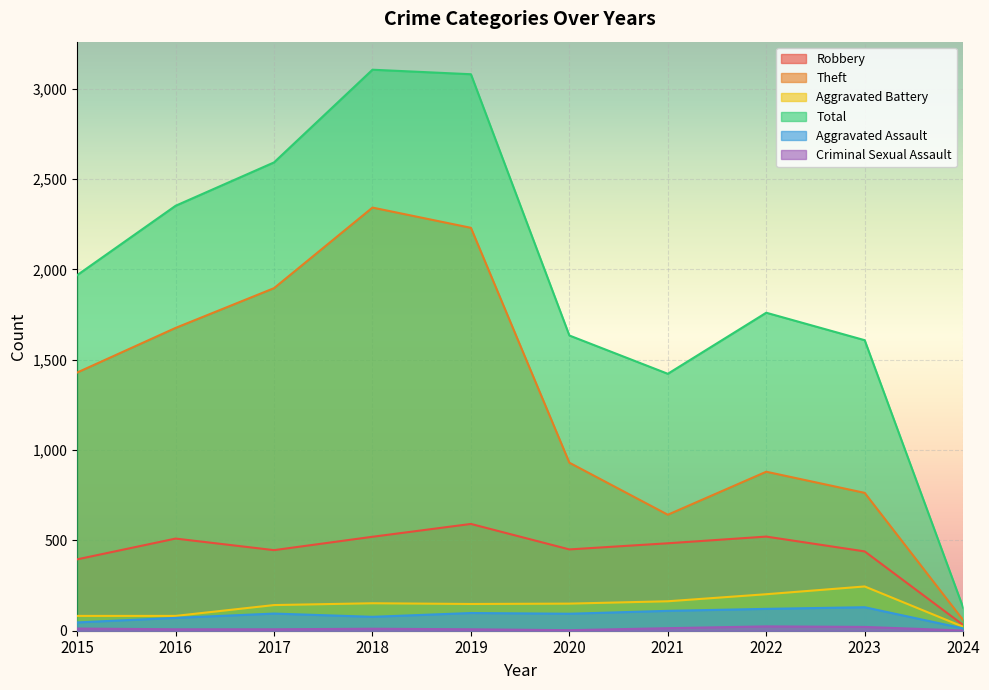

Where is Total nearest to the value 1616?

2023